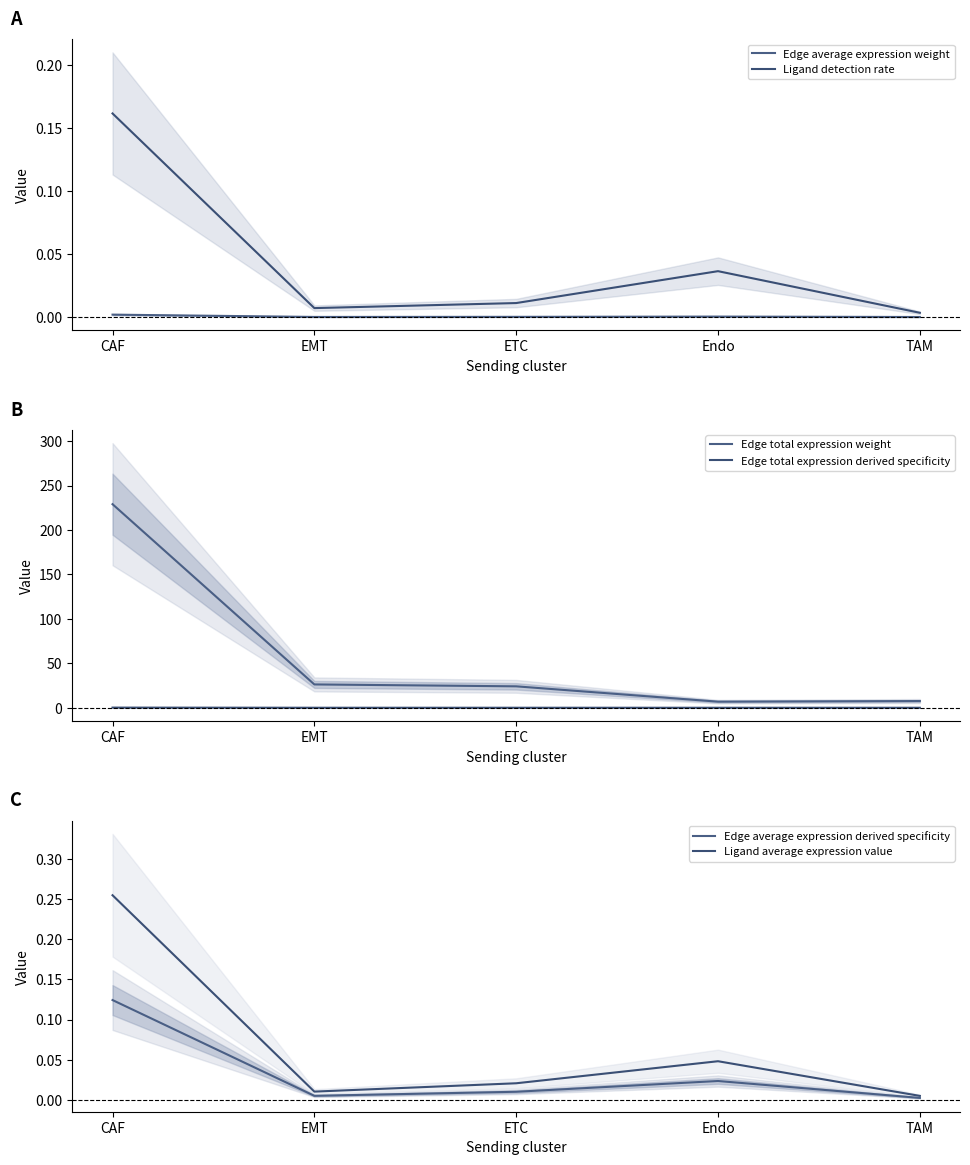

Reading left to right, list all the values displayed in this chart.

Edge average expression weight: 0.0	0.0	0.0	0.0	0.0
Ligand detection rate: 0.2	0.0	0.0	0.0	0.0
Edge total expression weight: 229.1	26.2	24.1	6.9	7.6
Edge total expression derived specificity: 0.2	0.0	0.0	0.0	0.0
Edge average expression derived specificity: 0.1	0.0	0.0	0.0	0.0
Ligand average expression value: 0.3	0.0	0.0	0.0	0.0